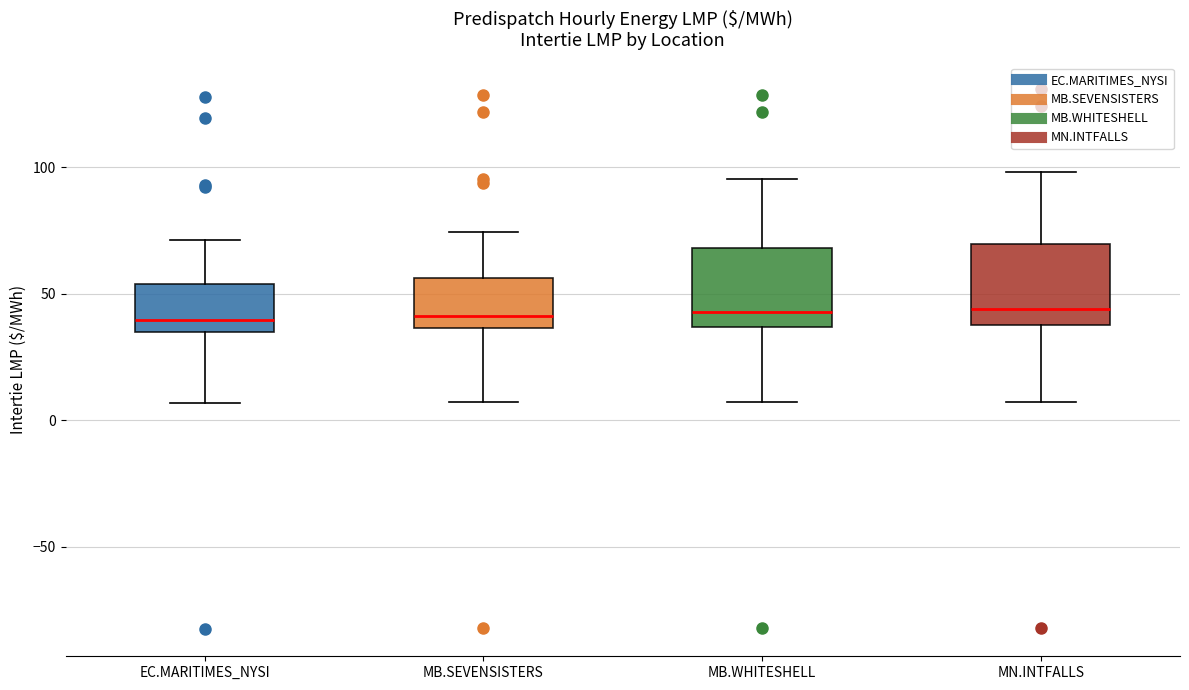

Reading left to right, read every box against the y-axis: the position of its median line, the range the box covers, and the ends of its whiskers. The values are not printed on the chart, so give them approximately, as read against the axis.

EC.MARITIMES_NYSI: median 40, box 35 to 55, whiskers 5 to 70
MB.SEVENSISTERS: median 40, box 35 to 55, whiskers 5 to 75
MB.WHITESHELL: median 45, box 35 to 70, whiskers 5 to 95
MN.INTFALLS: median 45, box 40 to 70, whiskers 5 to 100